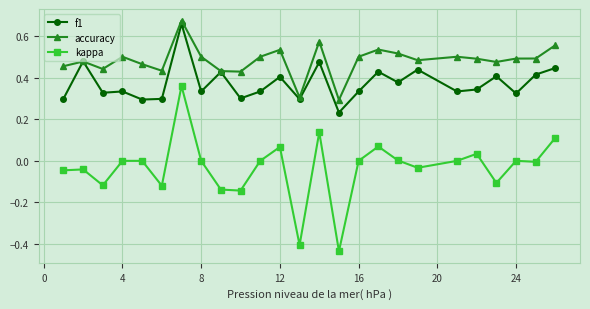

True or false: accuracy has more than 2 points higher than both neighbors.

True